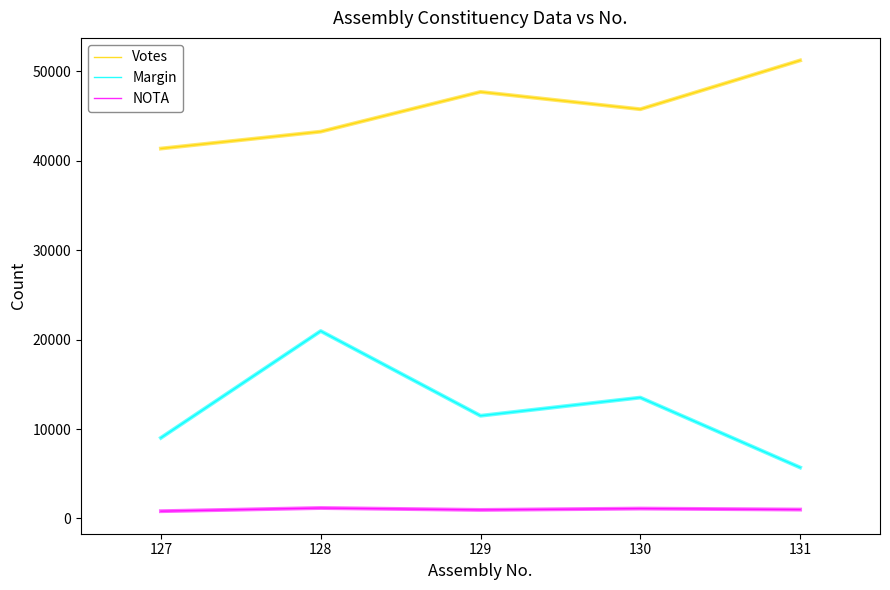

What is the difference between the second highest and minimum values in the Margin series?

7818